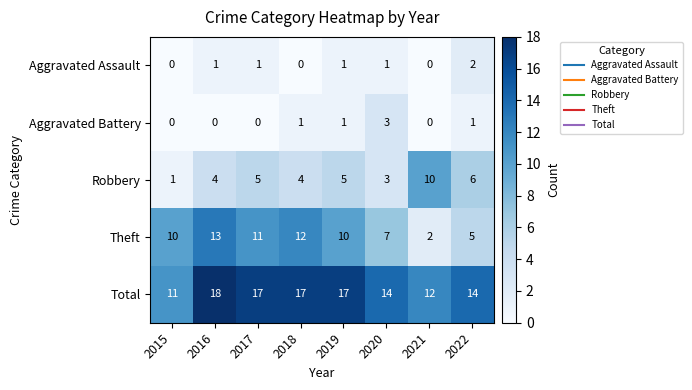

How many Aggravated Assault values are between 0 and 1?

7